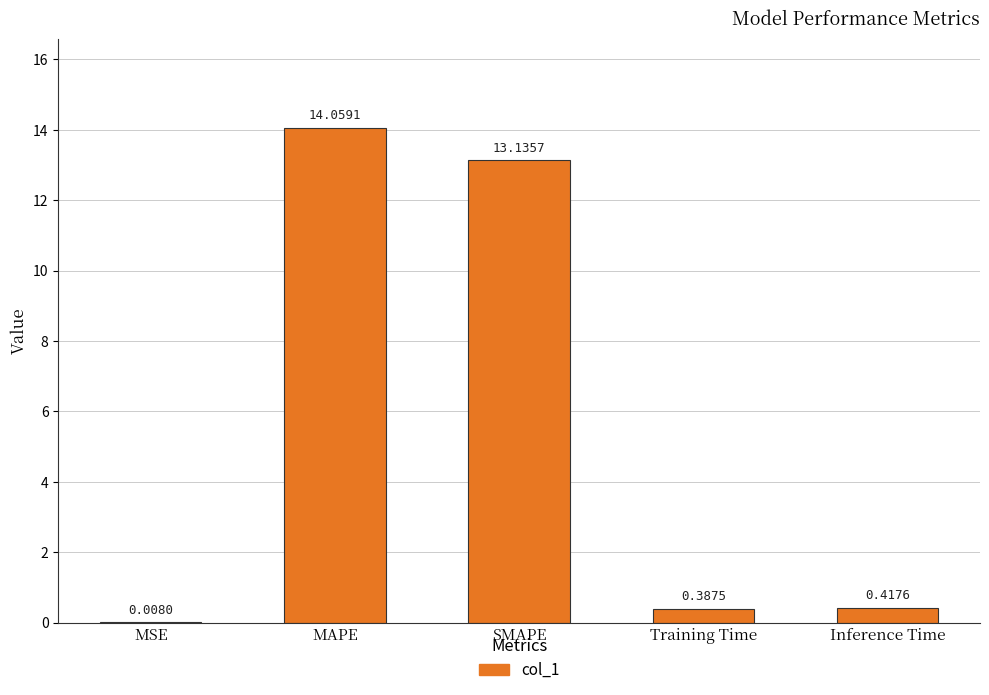

What is the change in value from MAPE to Inference Time?

-13.6